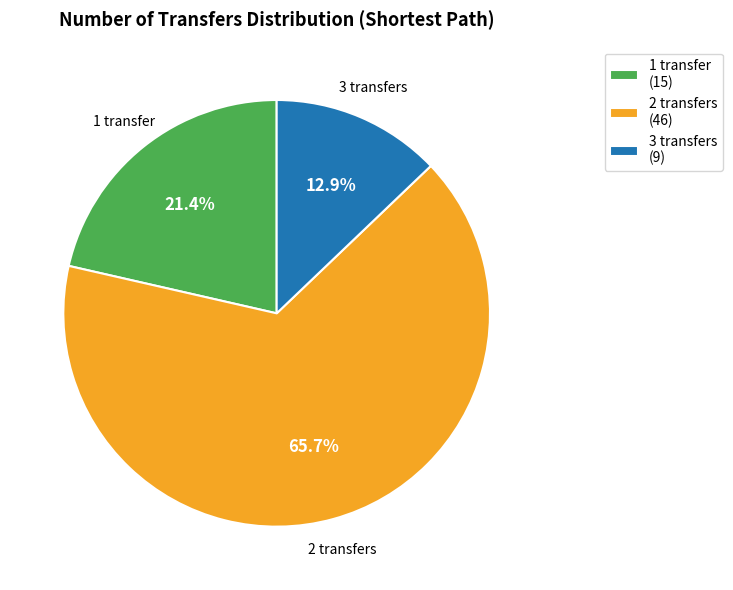

How many slices are in this pie chart?

3